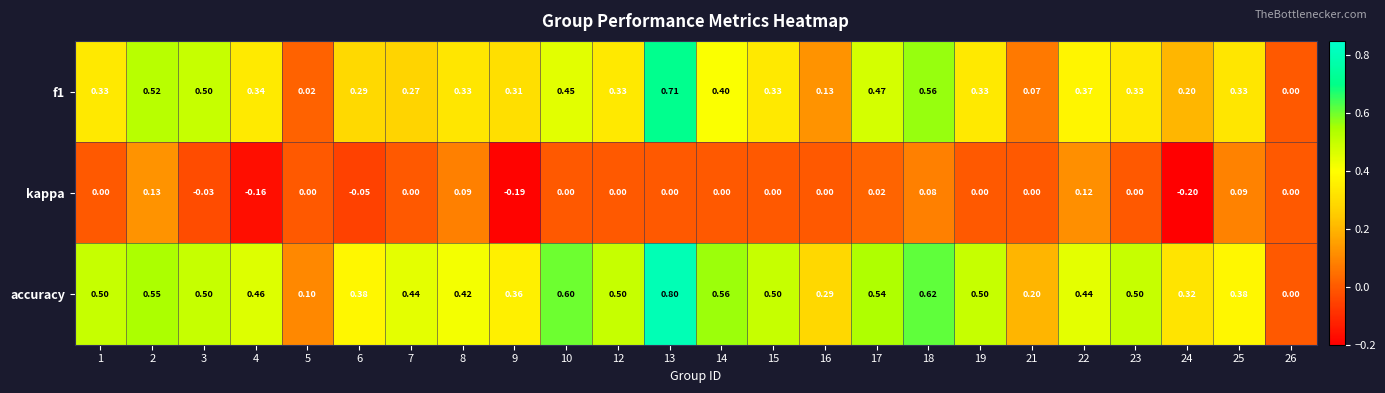

Which series has the largest total across all categories?

accuracy